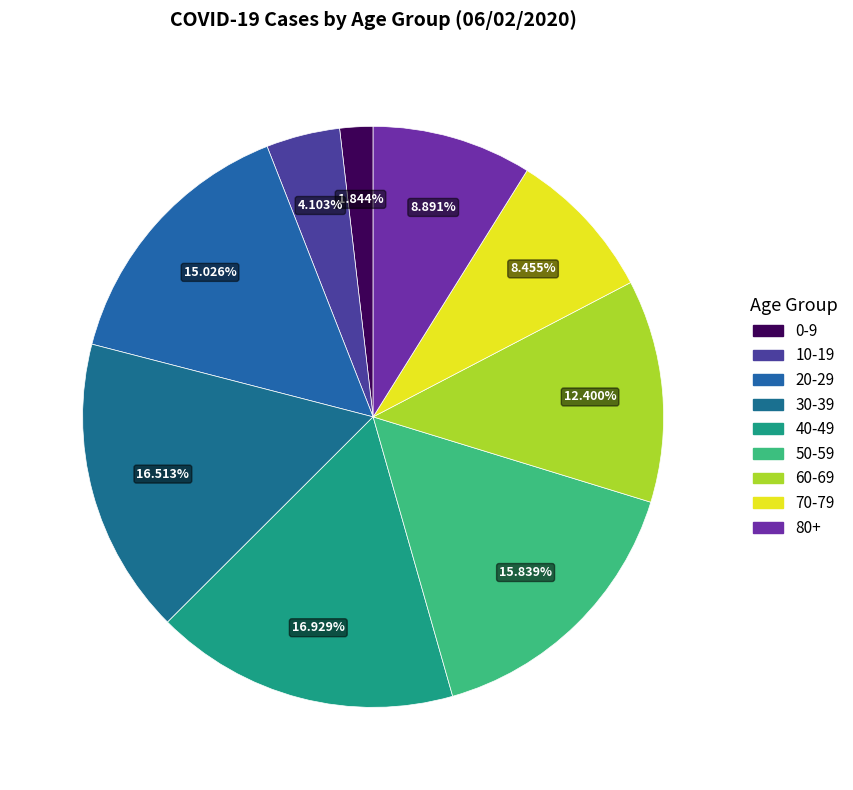

The 60-69 slice represents 7% of the pie. True or false?

False